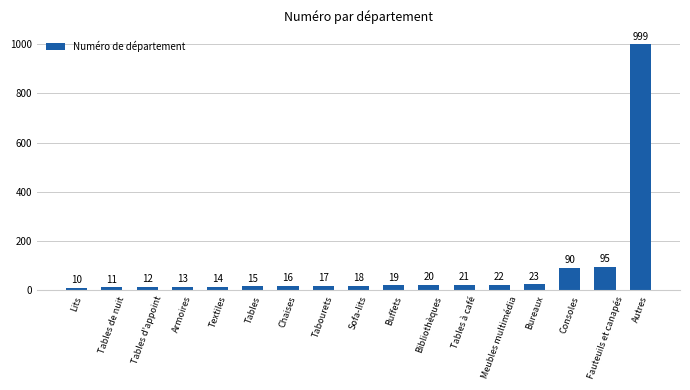

What is the value of the 17th bar from the left?

999